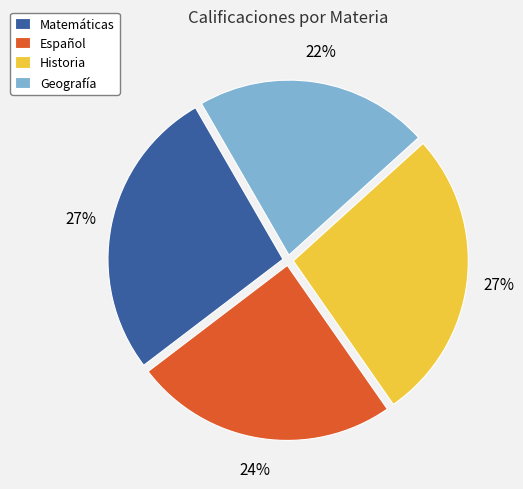

Do Matemáticas and Español together represent more than half of the pie?

Yes